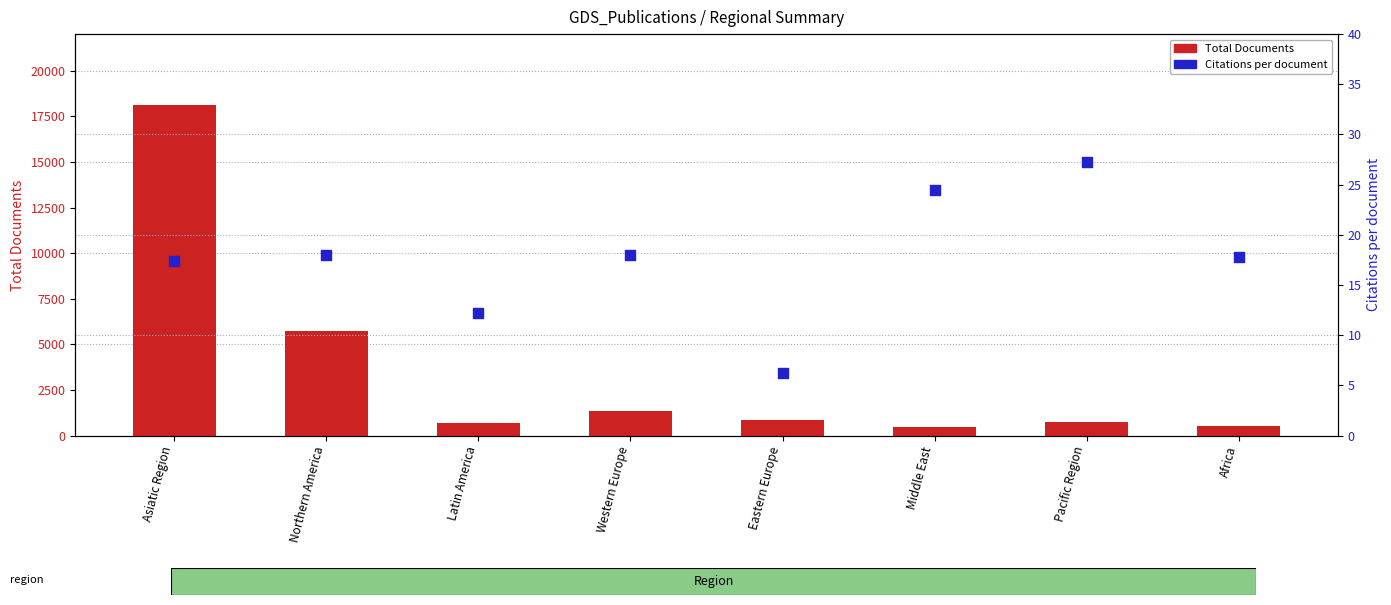

At which category is the sum across all series the highest?

Asiatic Region